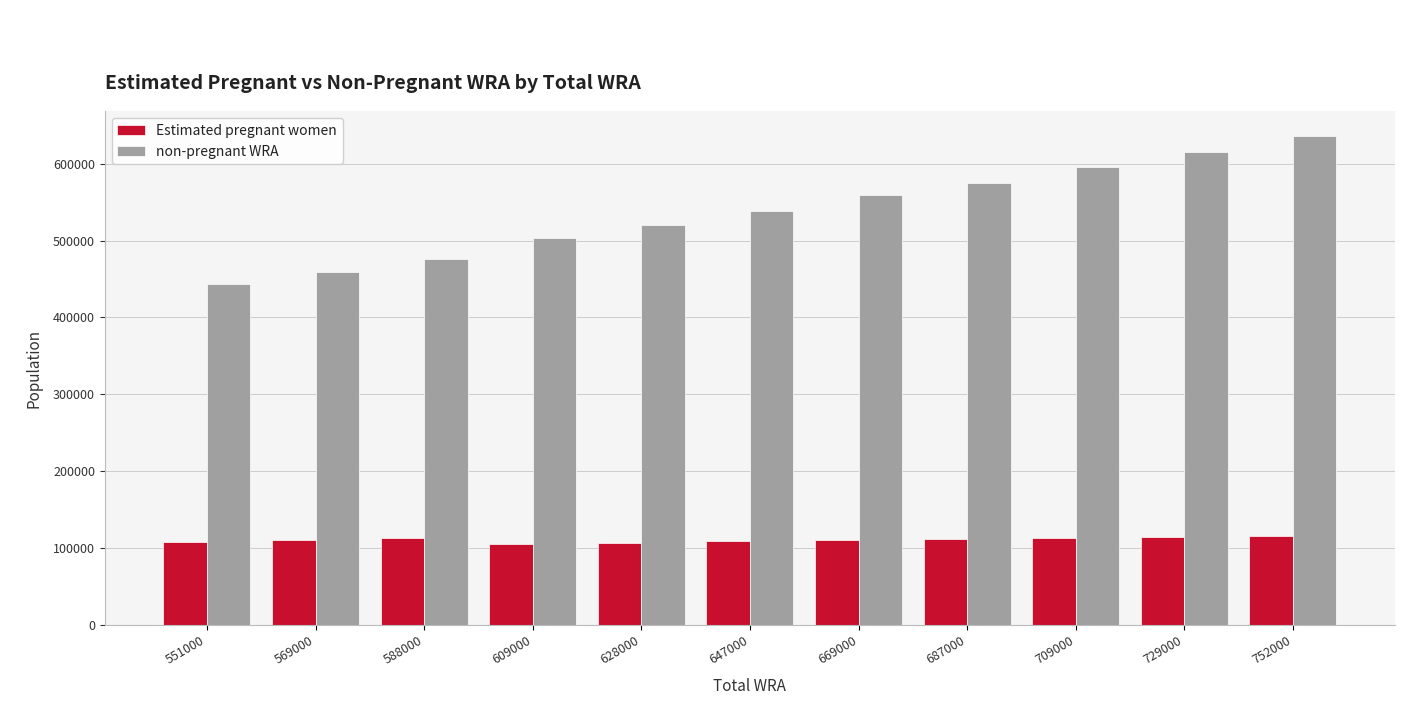

The Estimated pregnant women series shows 75986.0 at 709000. True or false?

False